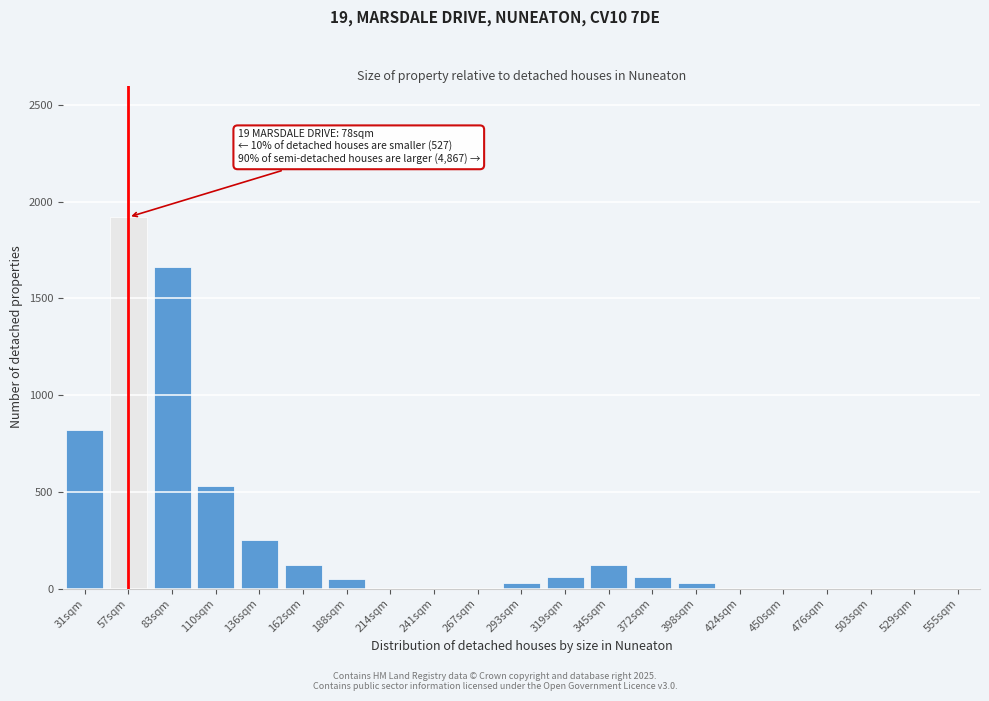

What is the sum of all values?

5650